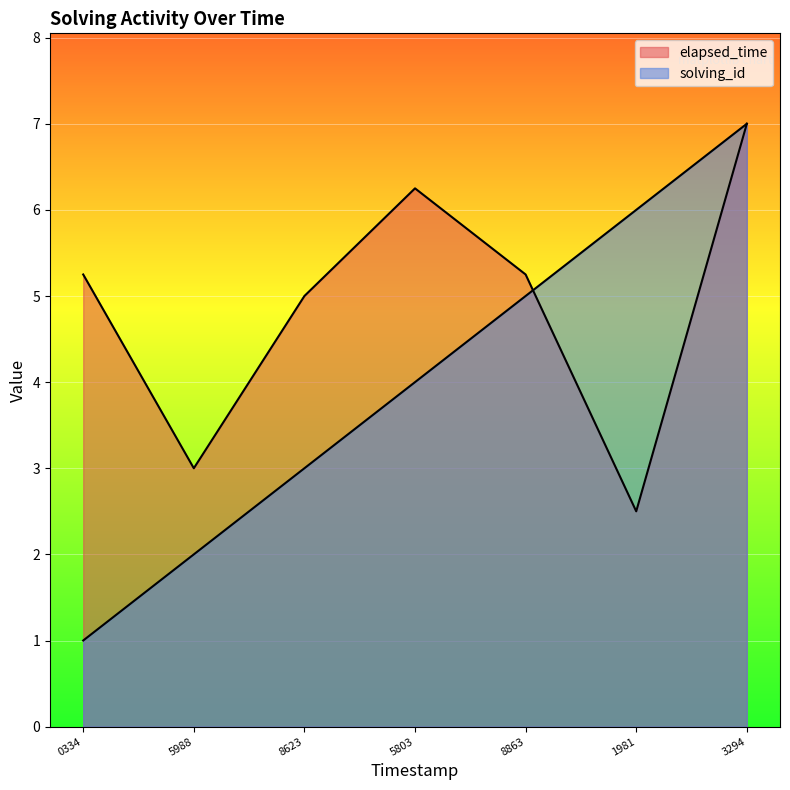

What is the highest value of the elapsed_time series?

7.0